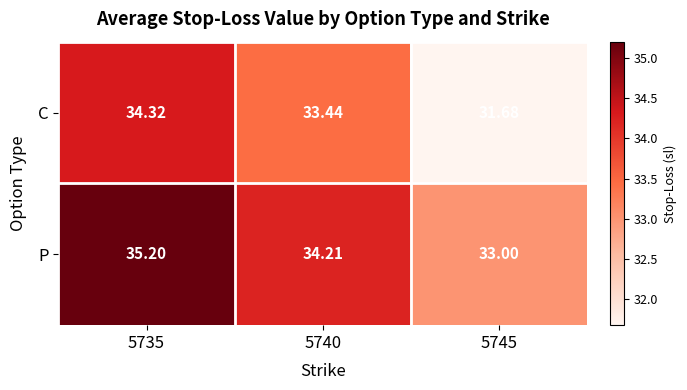

How many values in the C series exceed 33?

2